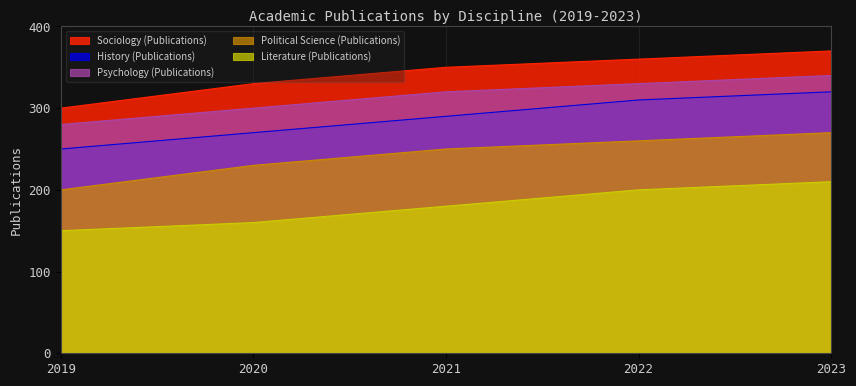

Is it true that Political Science (Publications) equals 230 at 2020?

True